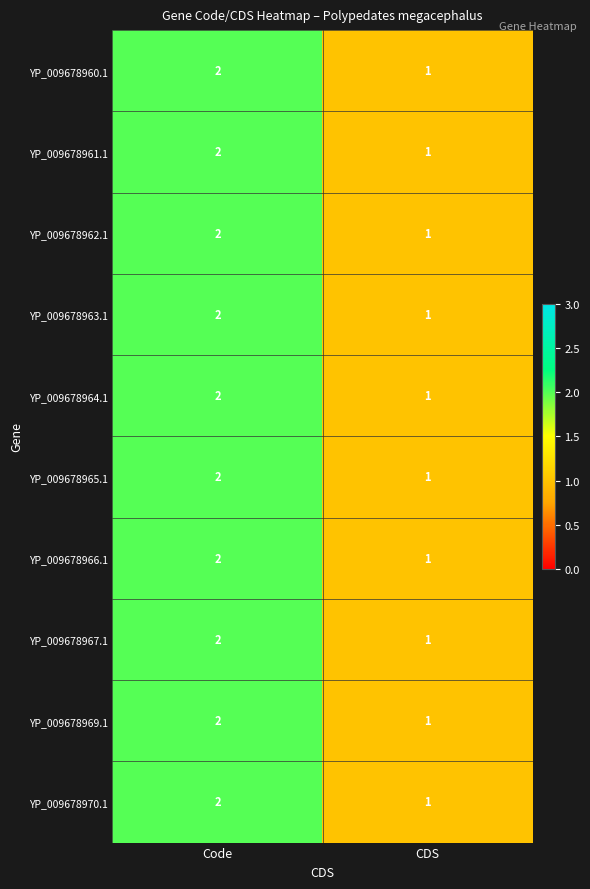

List the labels in order of YP_009678960.1 value, largest first.

Code, CDS